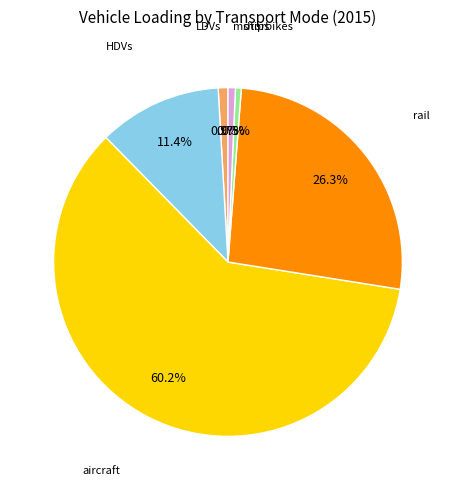

Is there a majority slice in this chart?

Yes